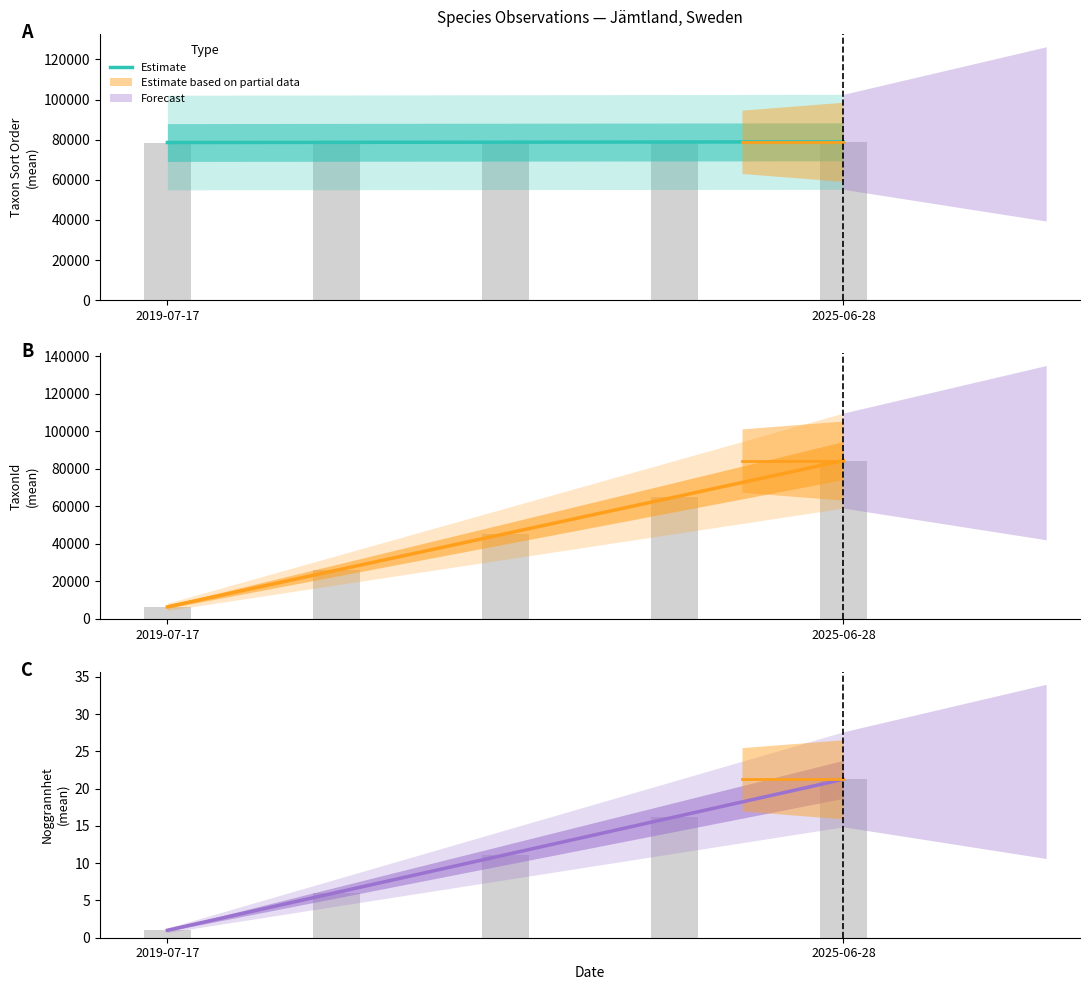

The value at 2019-07-17 is 1.7. True or false?

False